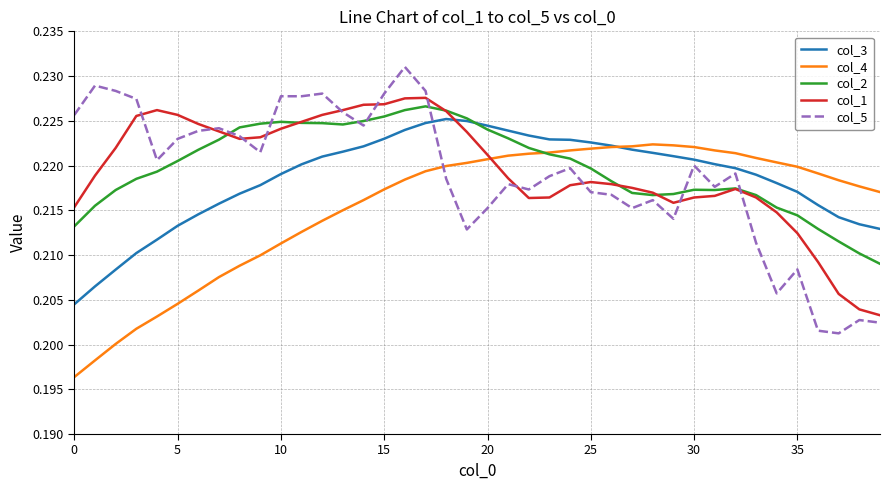

Which series has the widest spread of values?

col_5